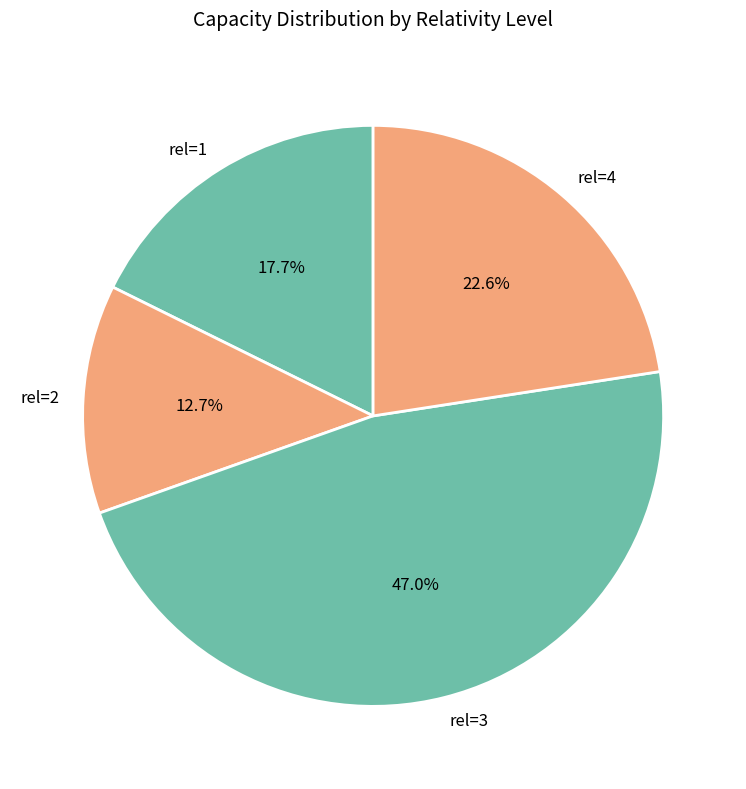

Rank the categories by value from highest to lowest.

rel=3, rel=4, rel=1, rel=2